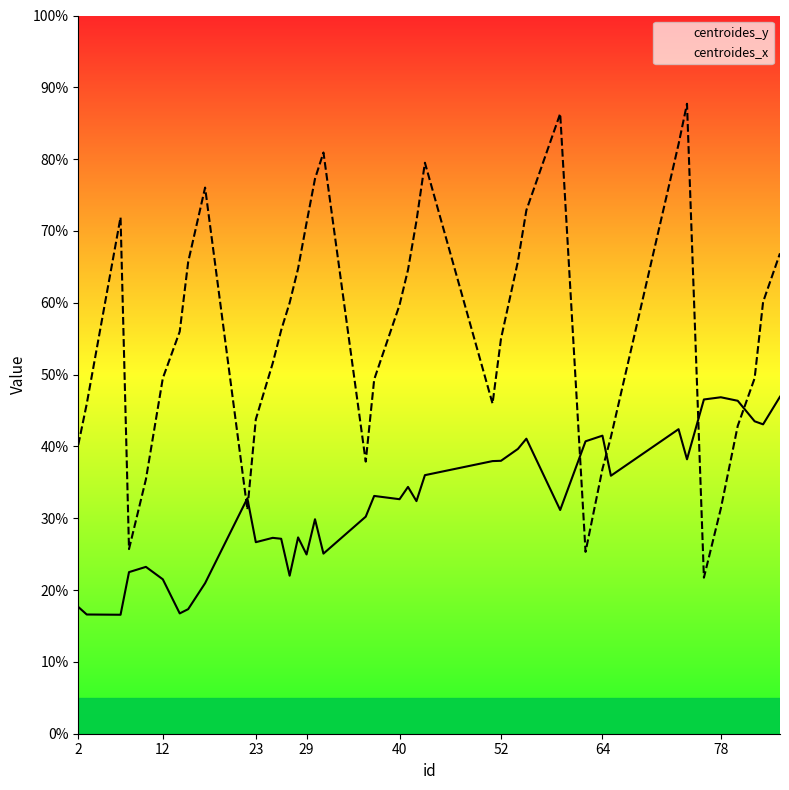

Reading right to left, what are all the values shown in this chart?

centroides_y: 46.9	43.1	43.5	46.4	46.8	46.5	38.2	42.4	35.9	41.5	40.7	31.1	41.1	39.7	38.0	38.0	36.0	32.4	34.4	32.7	33.1	30.2	25.1	29.9	25.0	27.3	22.0	27.1	27.3	26.7	32.8	21.0	17.3	16.8	21.5	23.2	22.5	16.6	16.6	17.7
centroides_x: 66.9	60.1	49.5	42.9	31.3	21.7	87.7	82.1	41.3	36.9	25.3	86.3	72.9	65.8	55.0	46.0	79.5	71.4	64.6	59.7	49.3	37.9	80.9	77.3	71.1	64.8	60.0	56.2	51.6	43.8	31.2	76.0	65.7	56.0	49.5	35.4	25.7	71.9	45.9	40.2